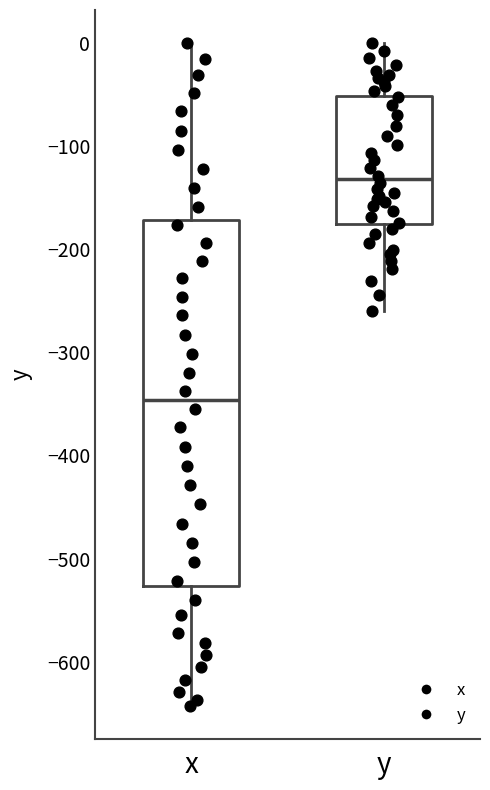

Which box's median line is the highest?

y